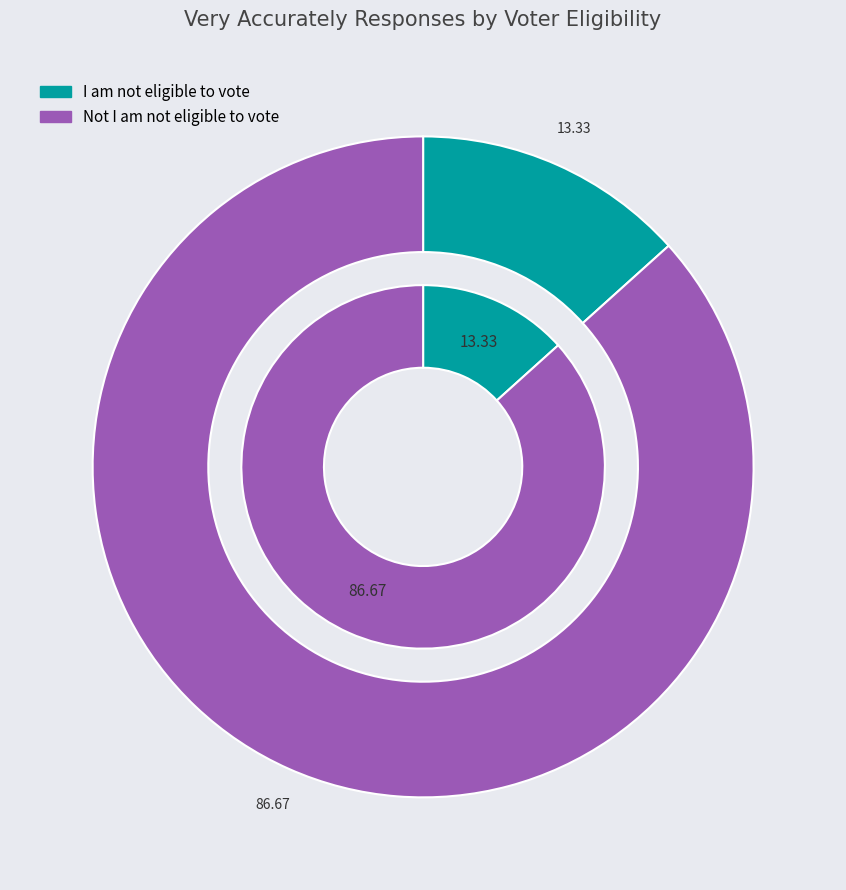

Combined, what portion of the pie is I am not eligible to vote and Not I am not eligible to vote?

100.0%